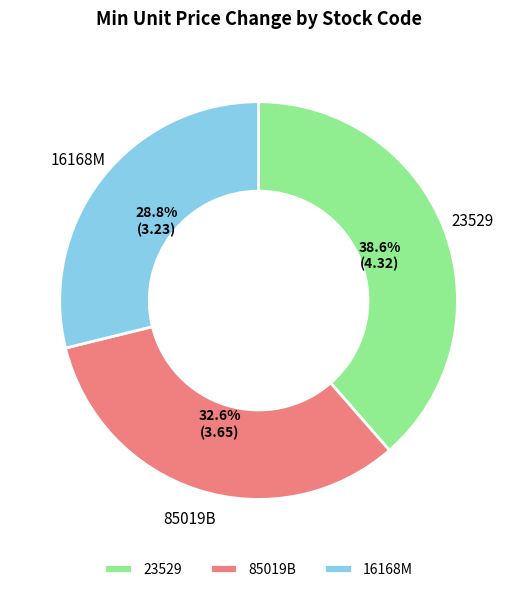

To the nearest percent, what is the combined percentage of 16168M and 23529?

67%